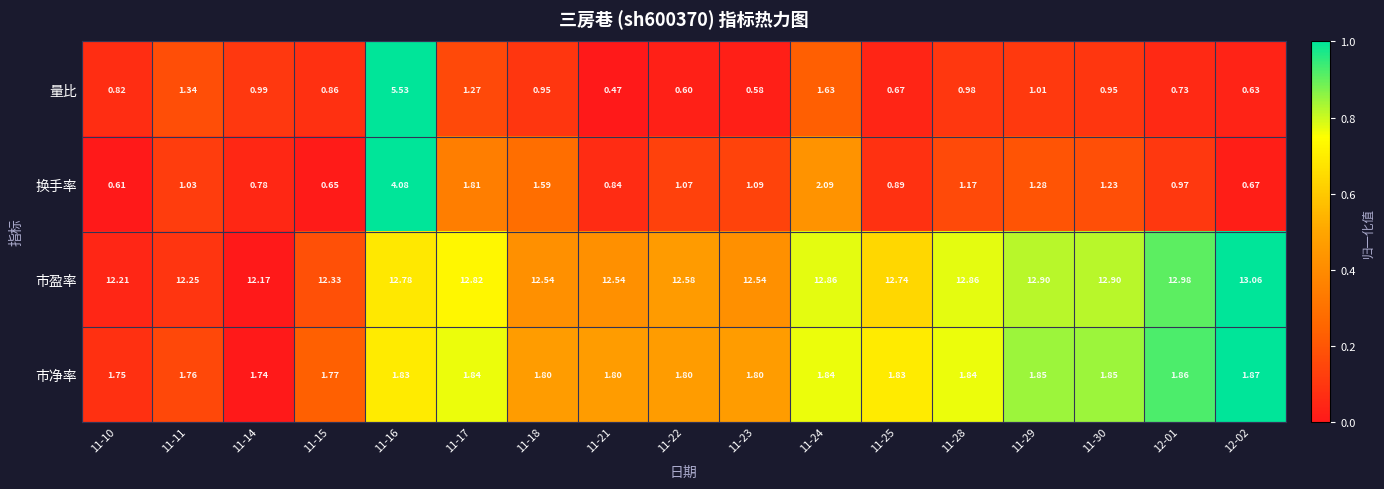

Which label corresponds to the largest value in the chart?

12-02